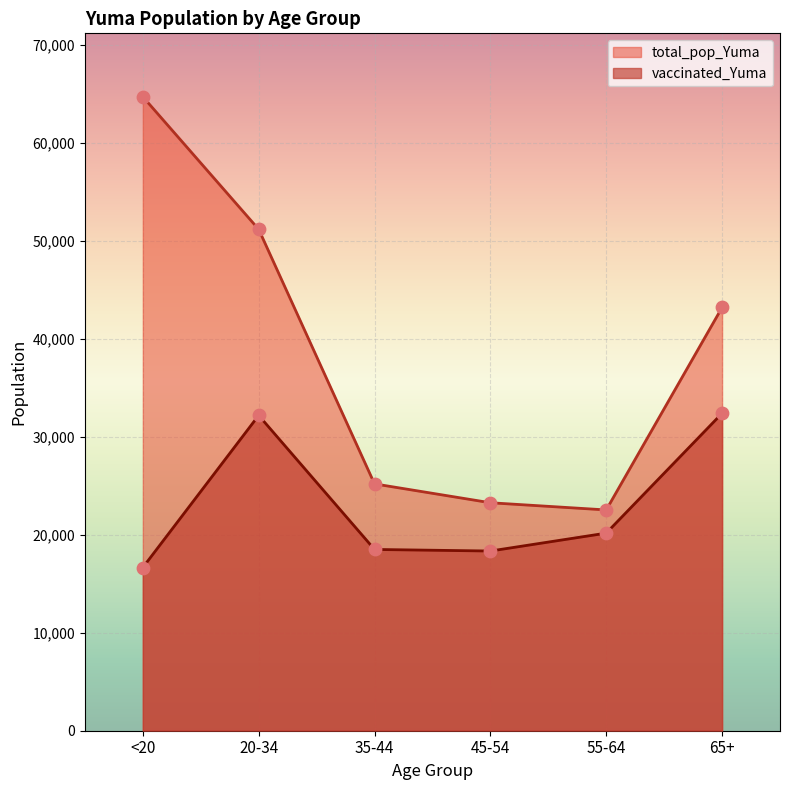

Which series has the largest total across all categories?

total_pop_Yuma